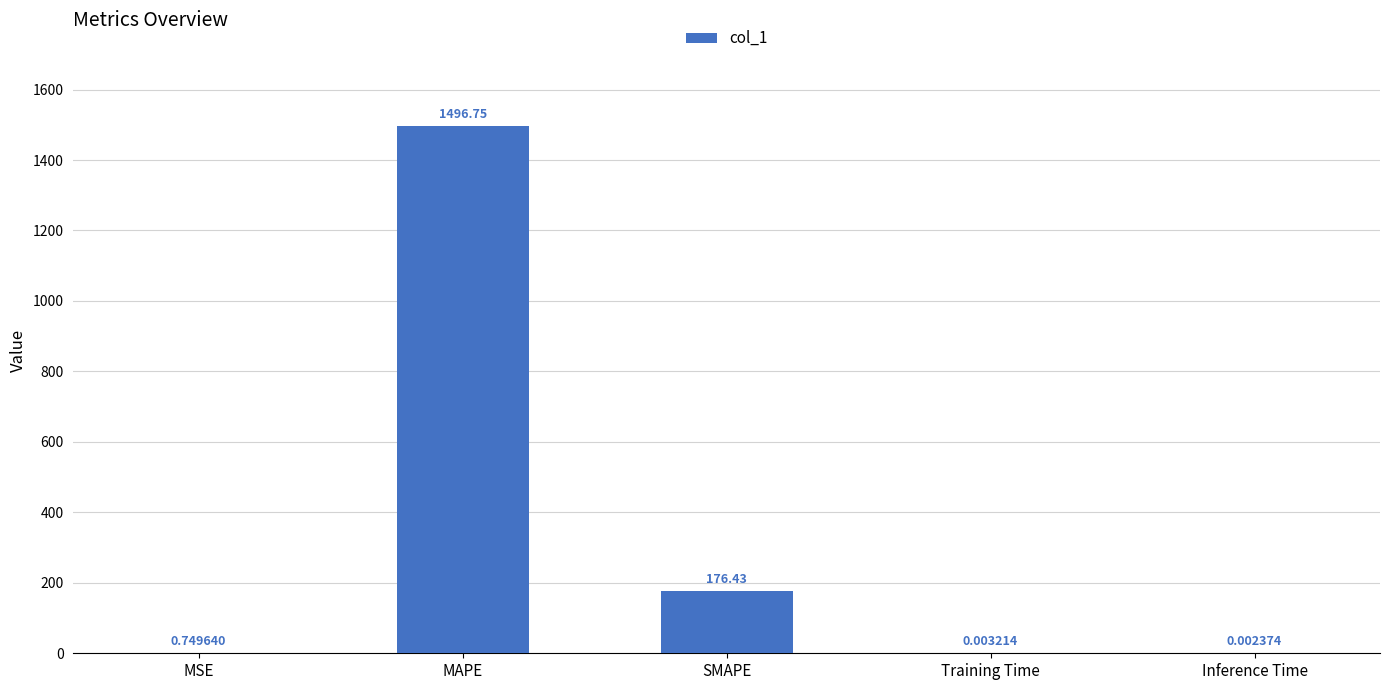

Which category has the highest value across all series?

MAPE